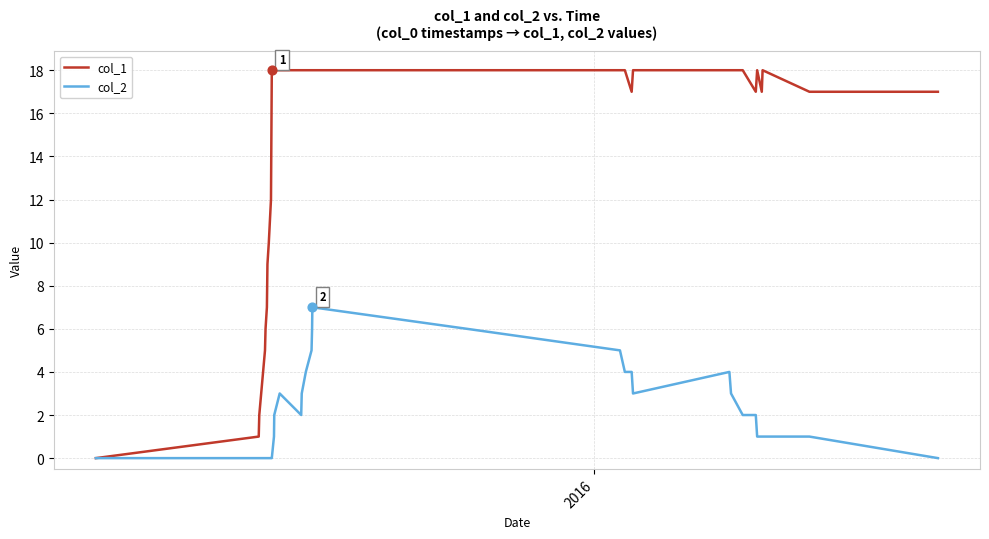

What are all the series names shown in the legend?

col_1, col_2